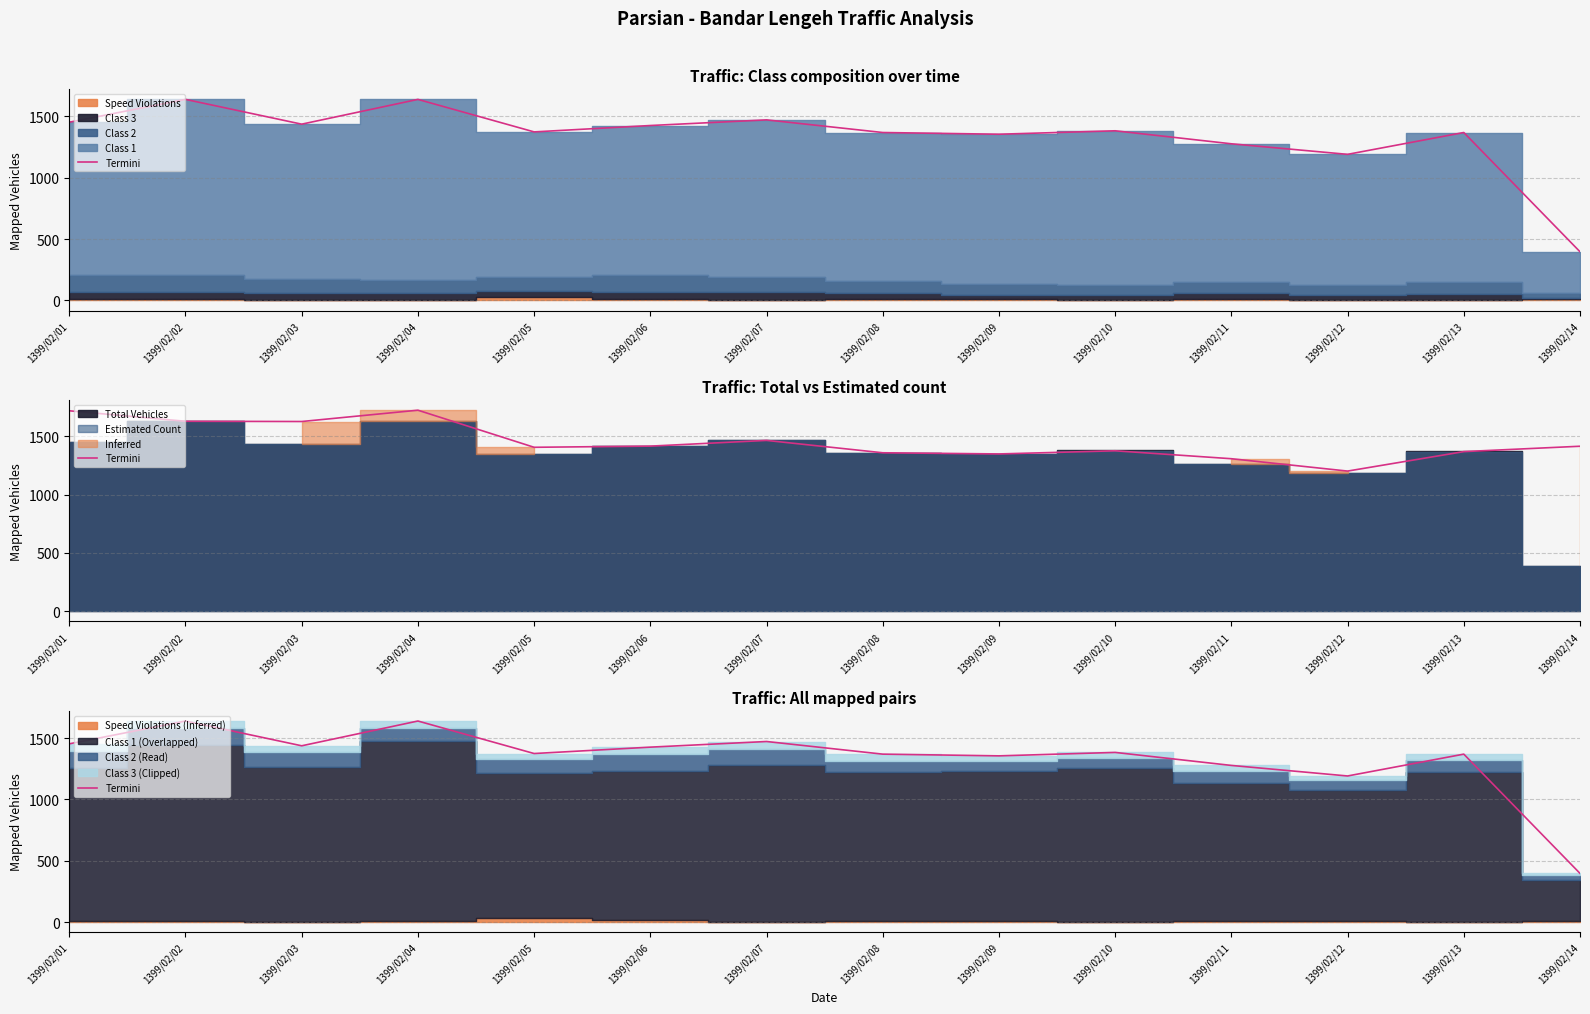

What is the sum of all values?

18781